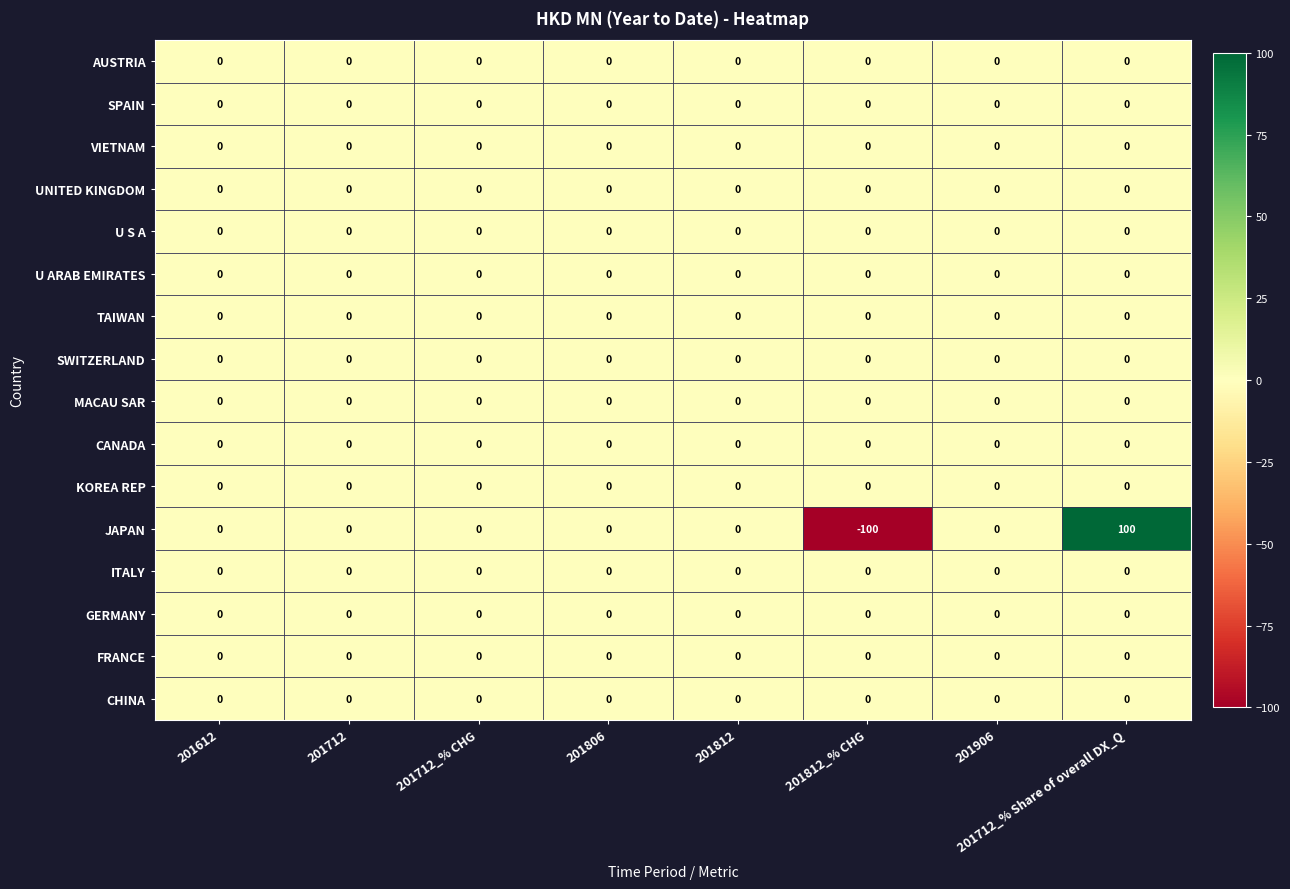

What is the lowest value of the JAPAN series?

-100